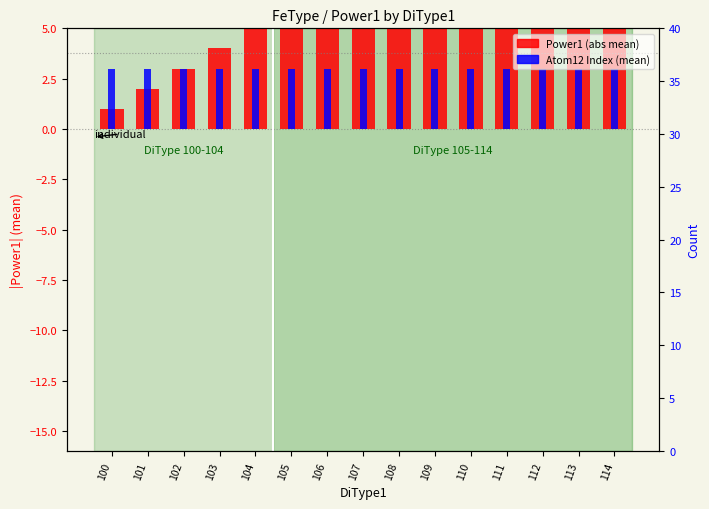

Which series has the largest total across all categories?

Power1 (abs mean)